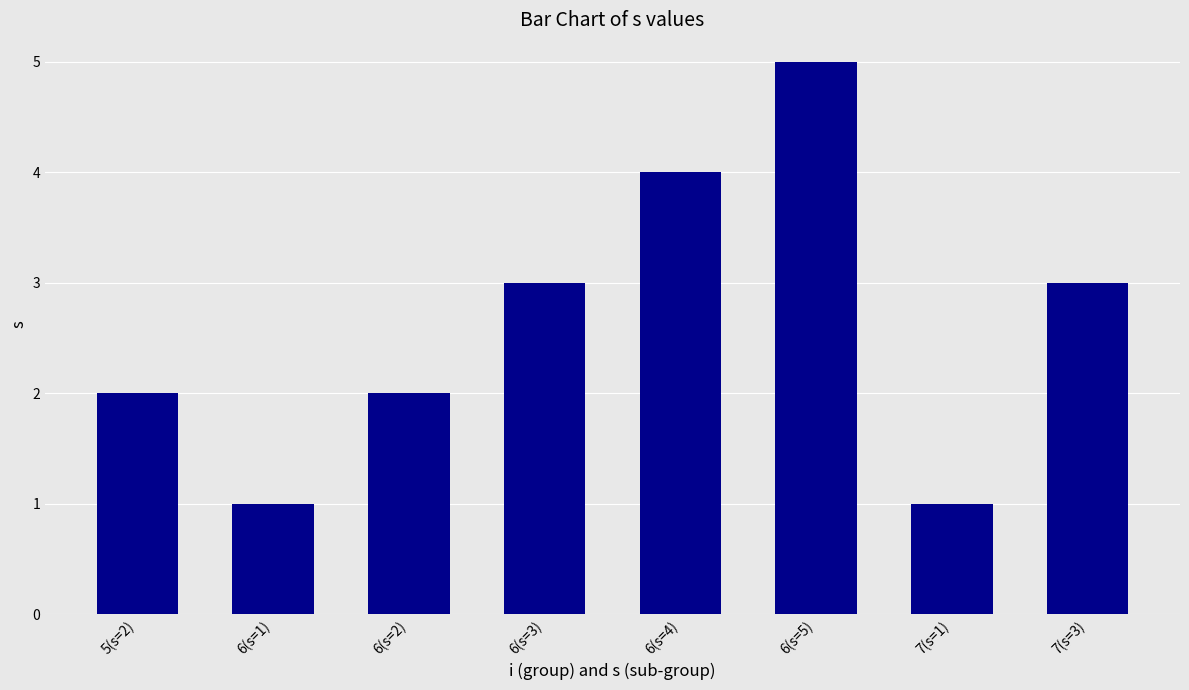

Reading left to right, transcribe all the data shown in this chart.

5(s=2)=2	6(s=1)=1	6(s=2)=2	6(s=3)=3	6(s=4)=4	6(s=5)=5	7(s=1)=1	7(s=3)=3